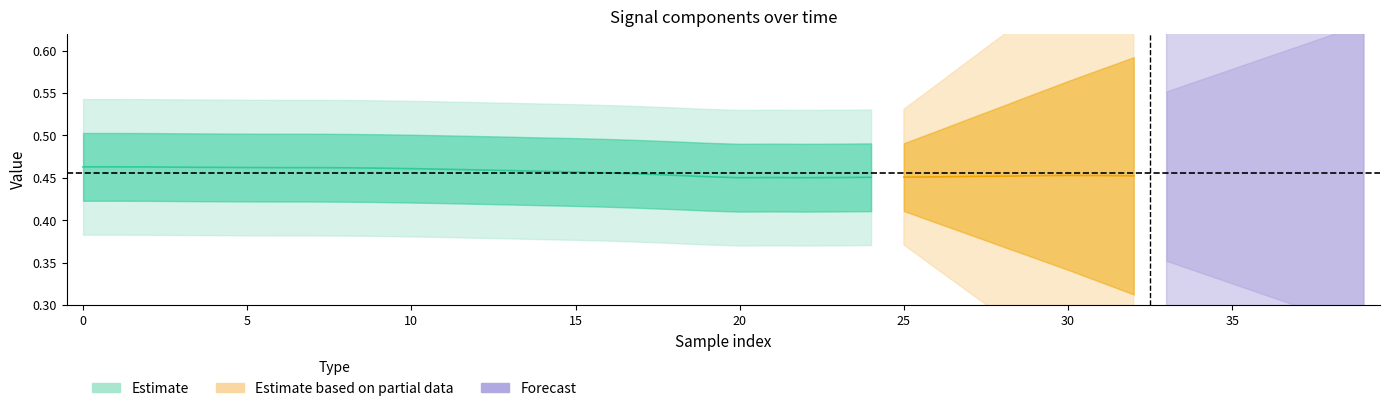

Is it true that z equals 0.0 at 20?

False